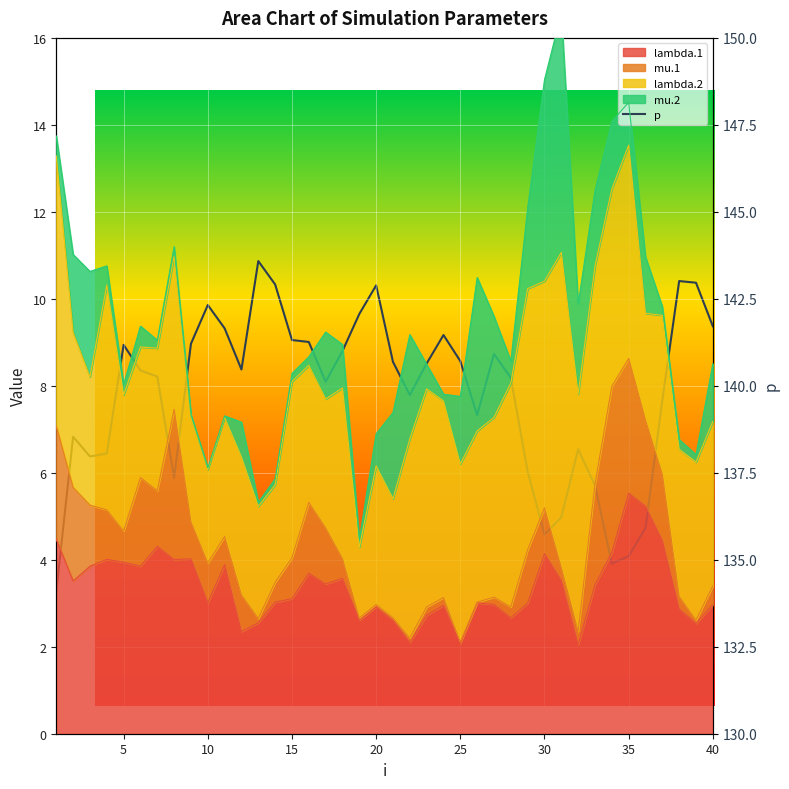

True or false: the data has more than 0 interior local peaks.

True